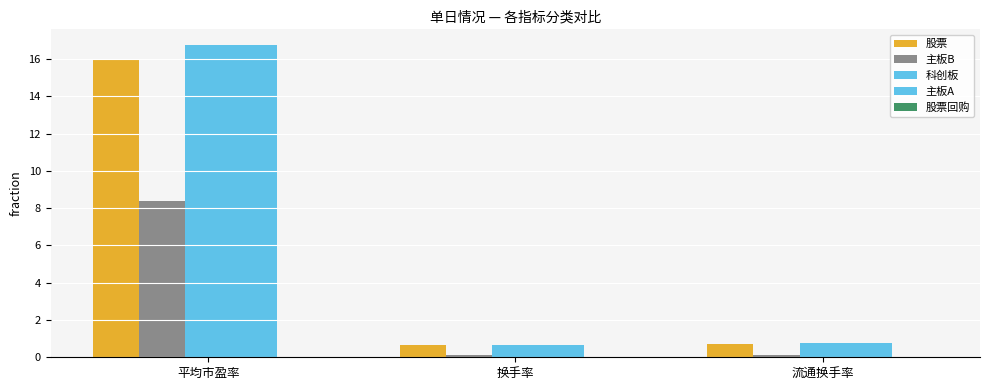

How many groups of bars are there?

3